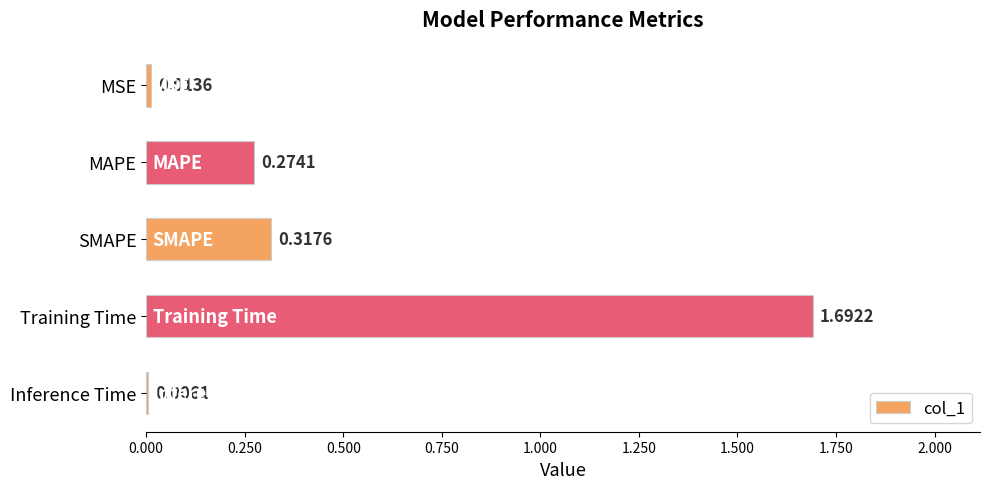

Which category has the highest value across all series?

Training Time